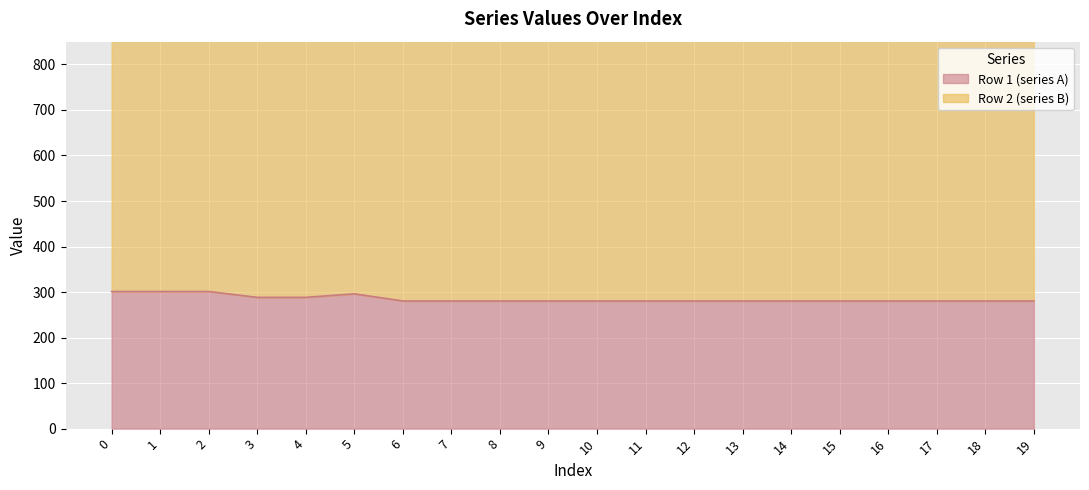

What is the value of the 18th point from the left?

280.4